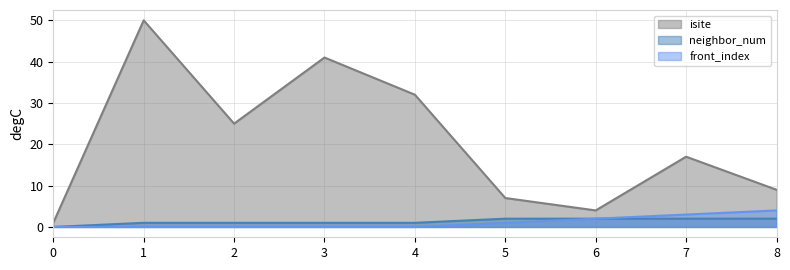

What is the difference between the maximum and minimum values in the front_index series?

4